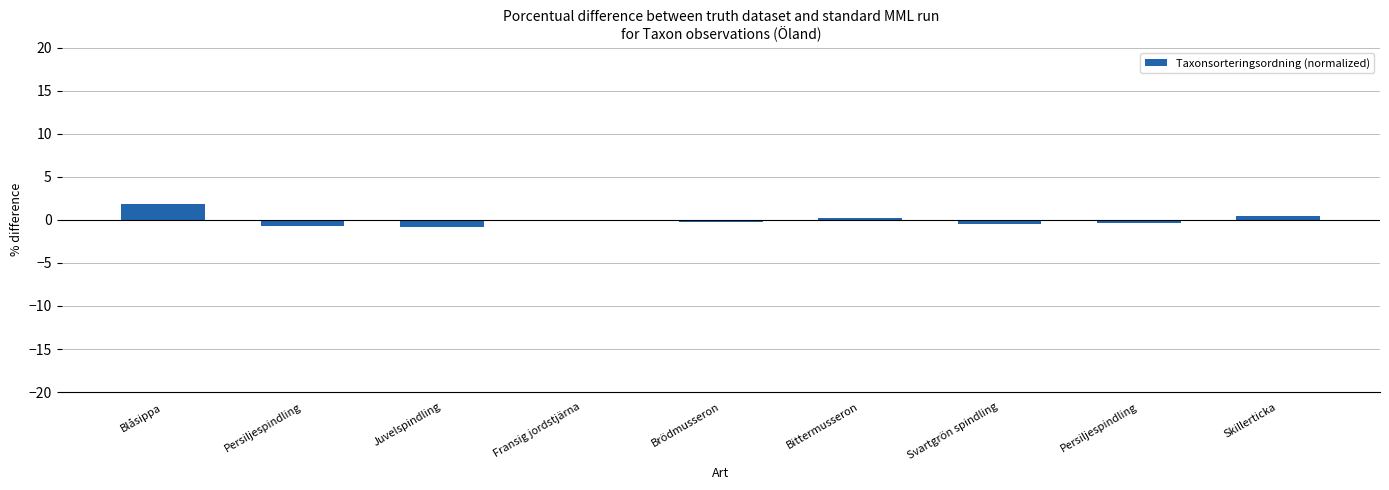

How many data points does each series have?

9